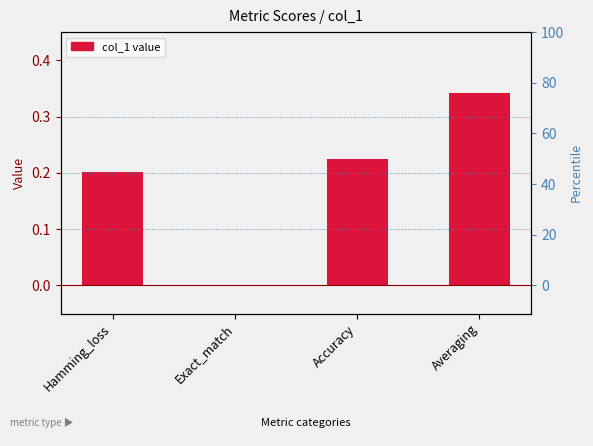

Are the bars horizontal?

No